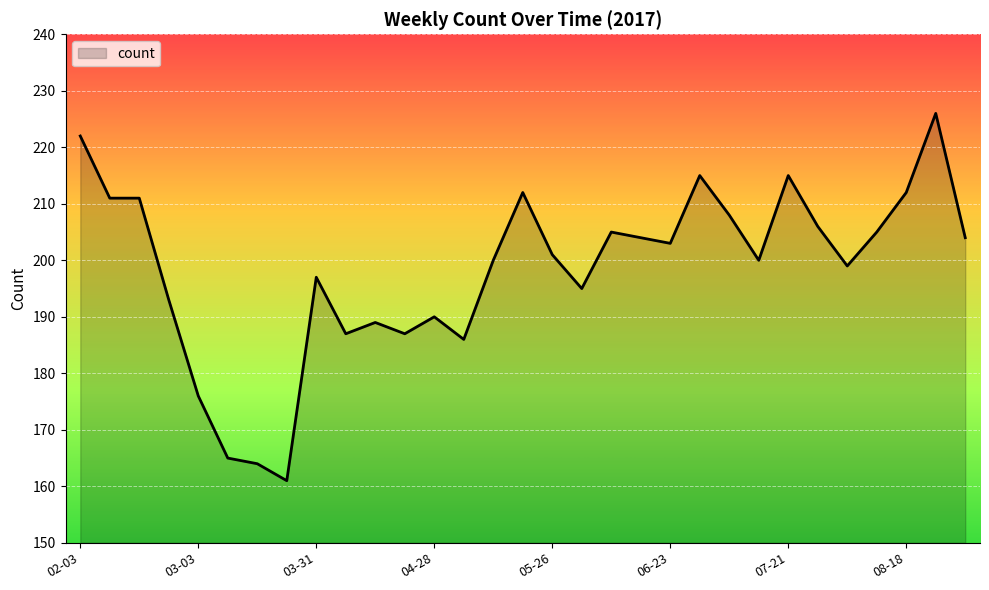

What is the maximum value shown in the chart?

226